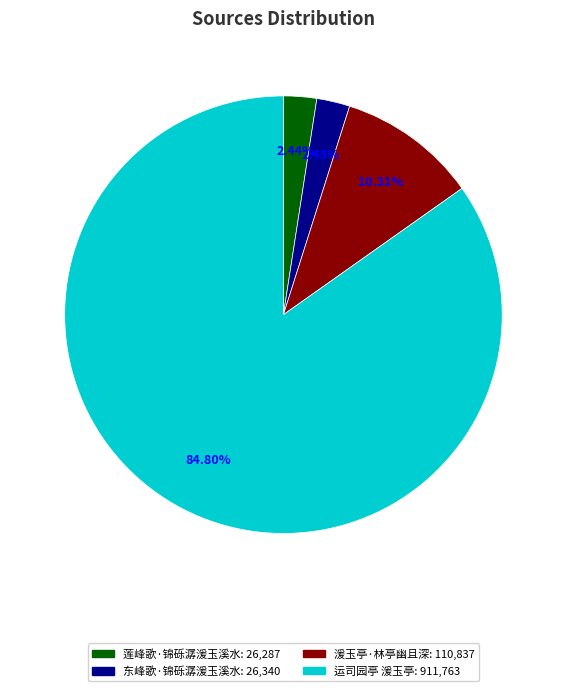

How many segments does this pie chart have?

4